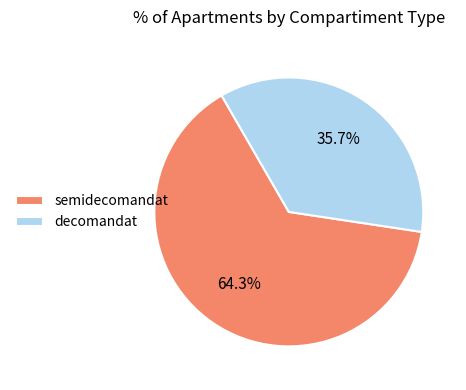

Which category accounts for the majority?

semidecomandat